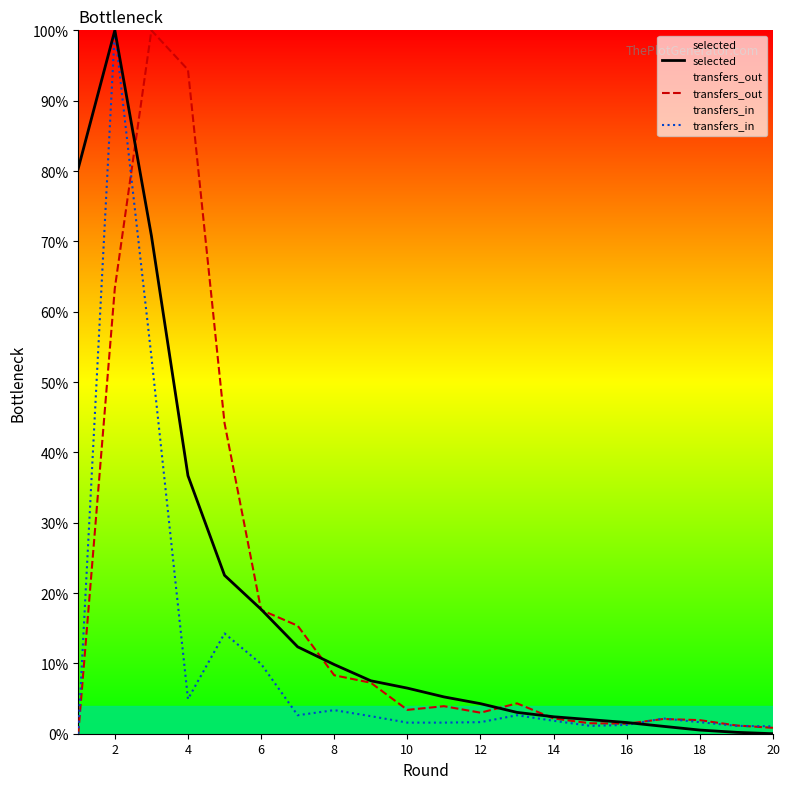

At which label is selected closest to 50?

4